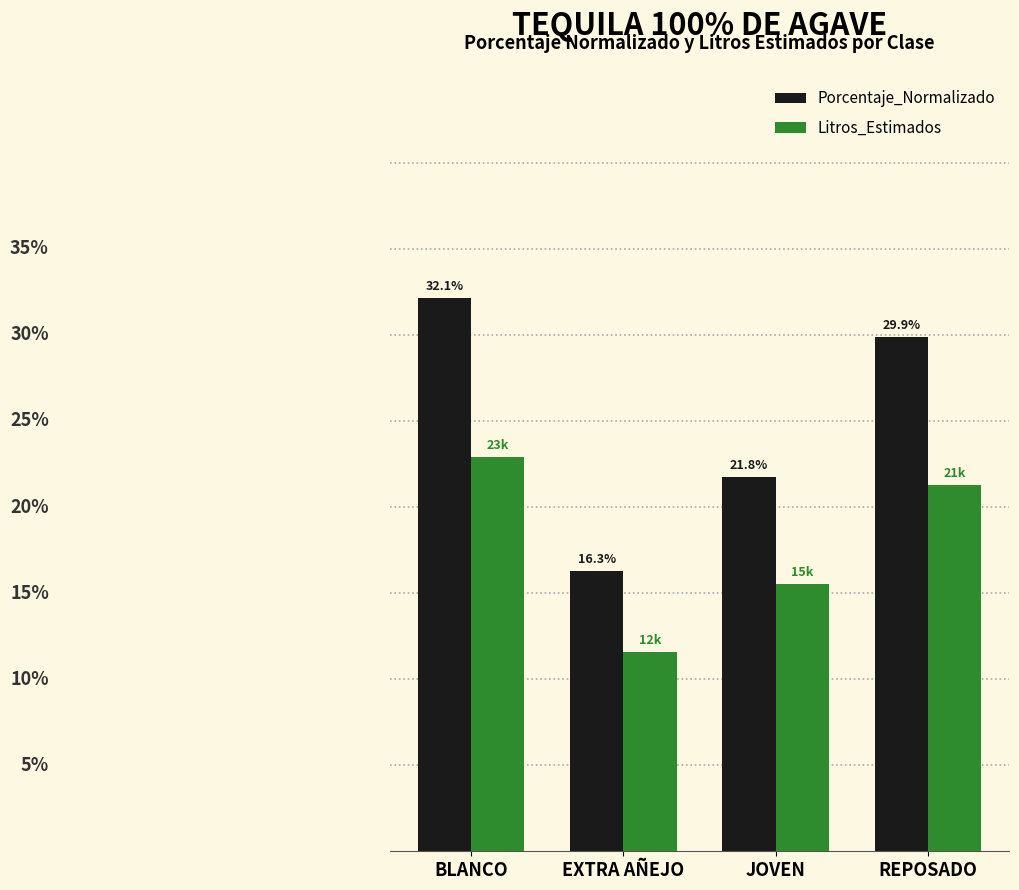

At which category does the chart reach its minimum across all series?

EXTRA AÑEJO